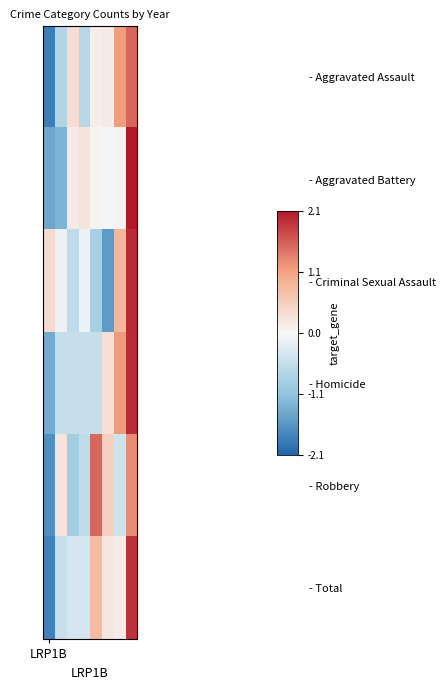

Reading left to right, what are all the values shown in this chart?

- Aggravated Assault: -1.8	-0.7	0.3	-0.7	0.1	0.2	1.1	1.5
- Aggravated Battery: -1.4	-1.2	0.2	0.3	0.1	-0.0	0.1	2.1
- Criminal Sexual Assault: 0.3	-0.1	-0.6	-0.1	-0.8	-1.5	0.8	2.0
- Homicide: -1.3	-0.5	-0.5	-0.5	-0.5	0.3	1.1	1.9
- Robbery: -1.6	0.3	-0.9	-0.6	1.5	0.5	-0.4	1.2
- Total: -1.8	-0.5	-0.4	-0.4	0.8	0.2	0.1	1.9